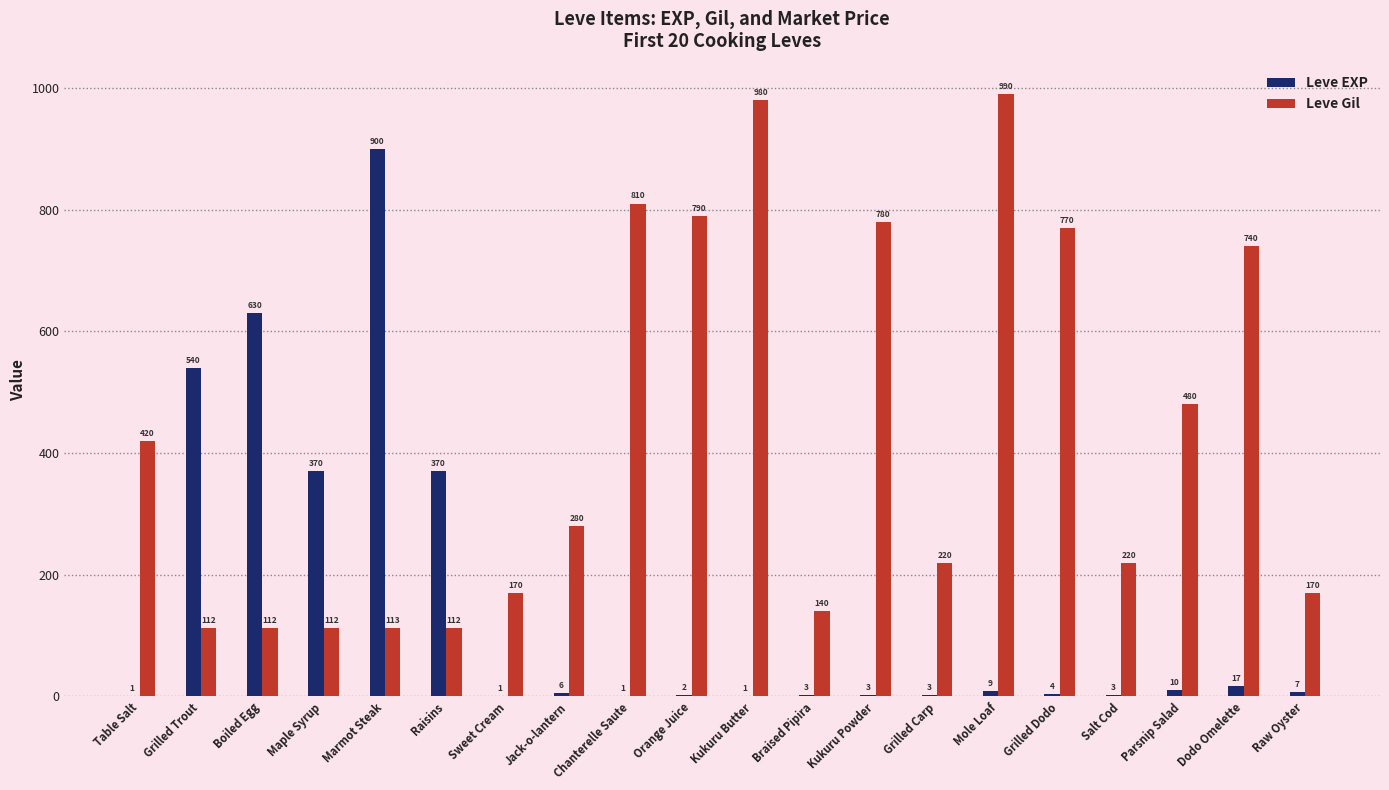

Is the value of Leve EXP at Grilled Trout greater than the value of Leve Gil at Grilled Trout?

Yes